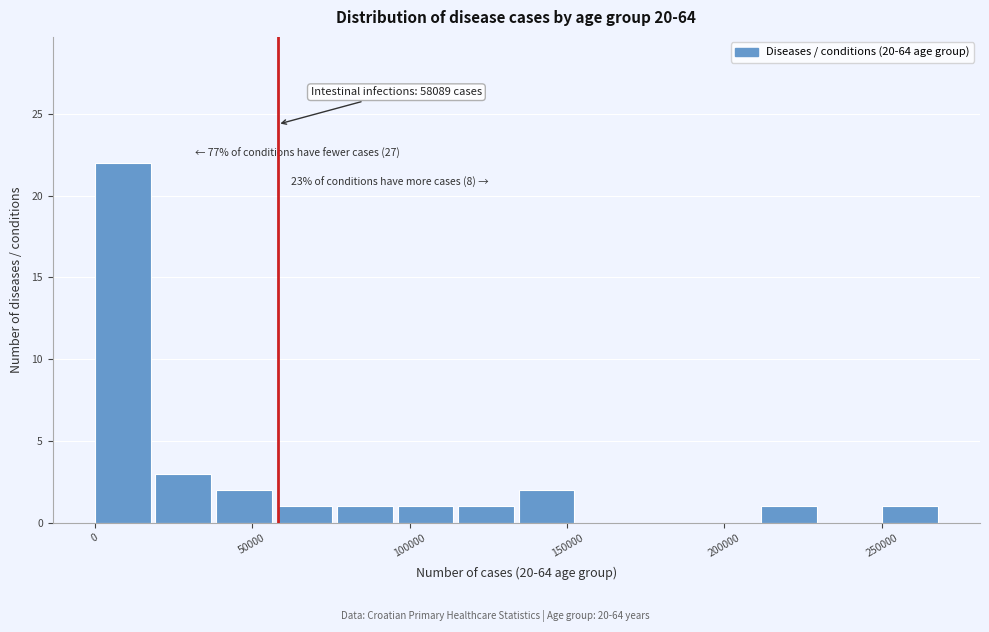

Read against the x-axis, roughly where is the centre of the tallest bar?

10000